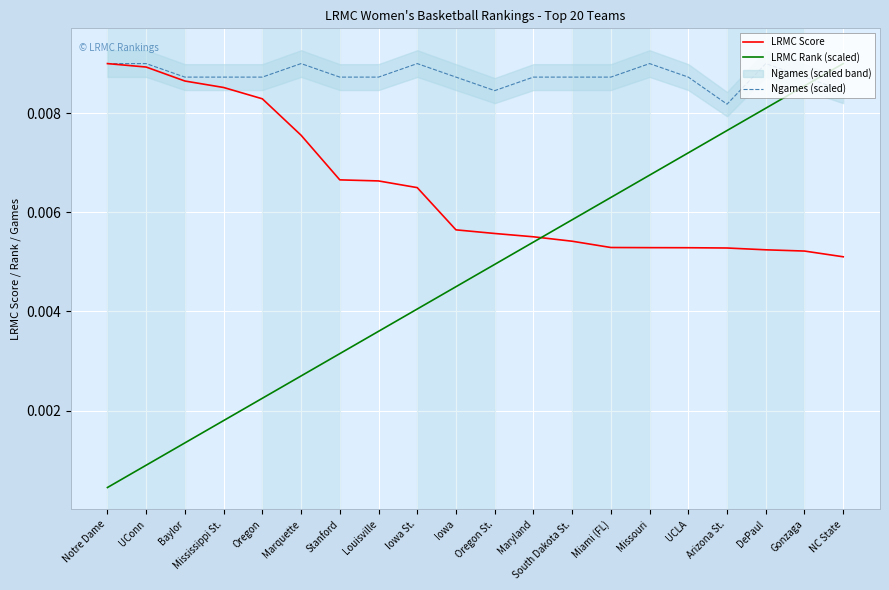

What is the label of the 1st point from the right?

NC State